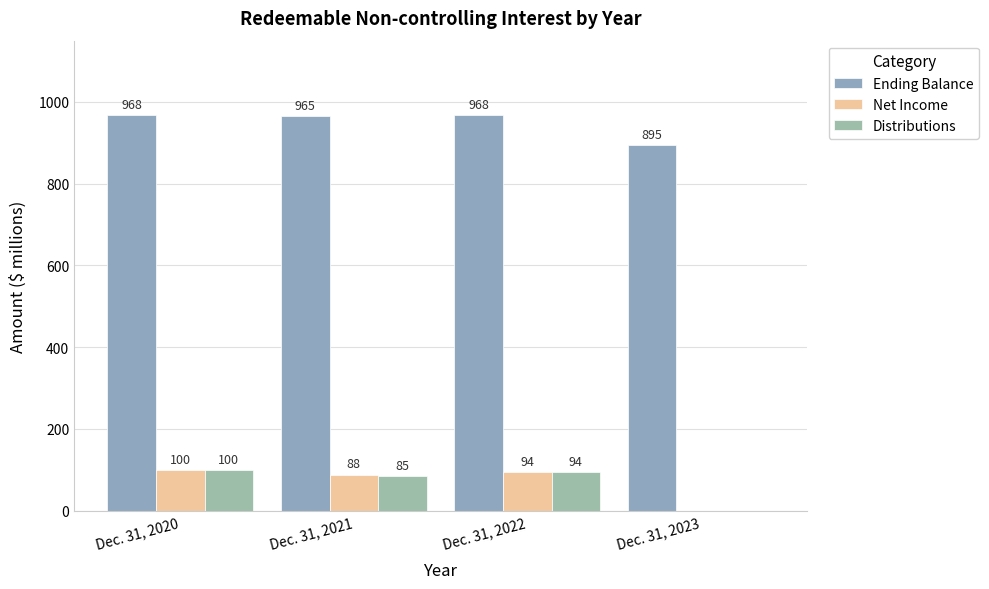

What is the spread (max minus min) of values at Dec. 31, 2022?

874